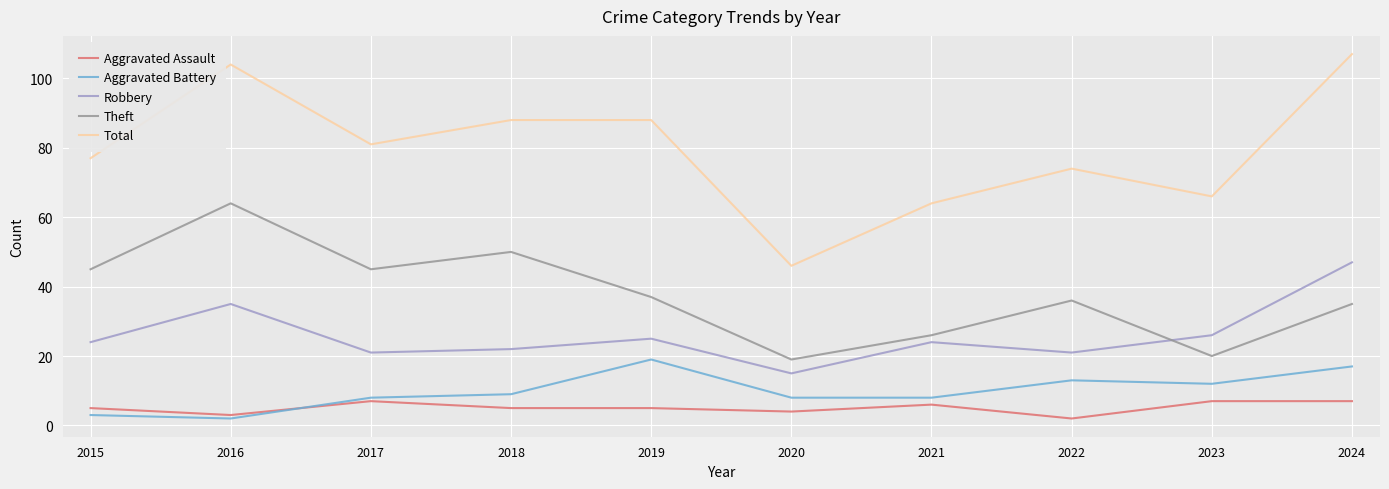

True or false: Aggravated Assault and Robbery cross at least once.

False